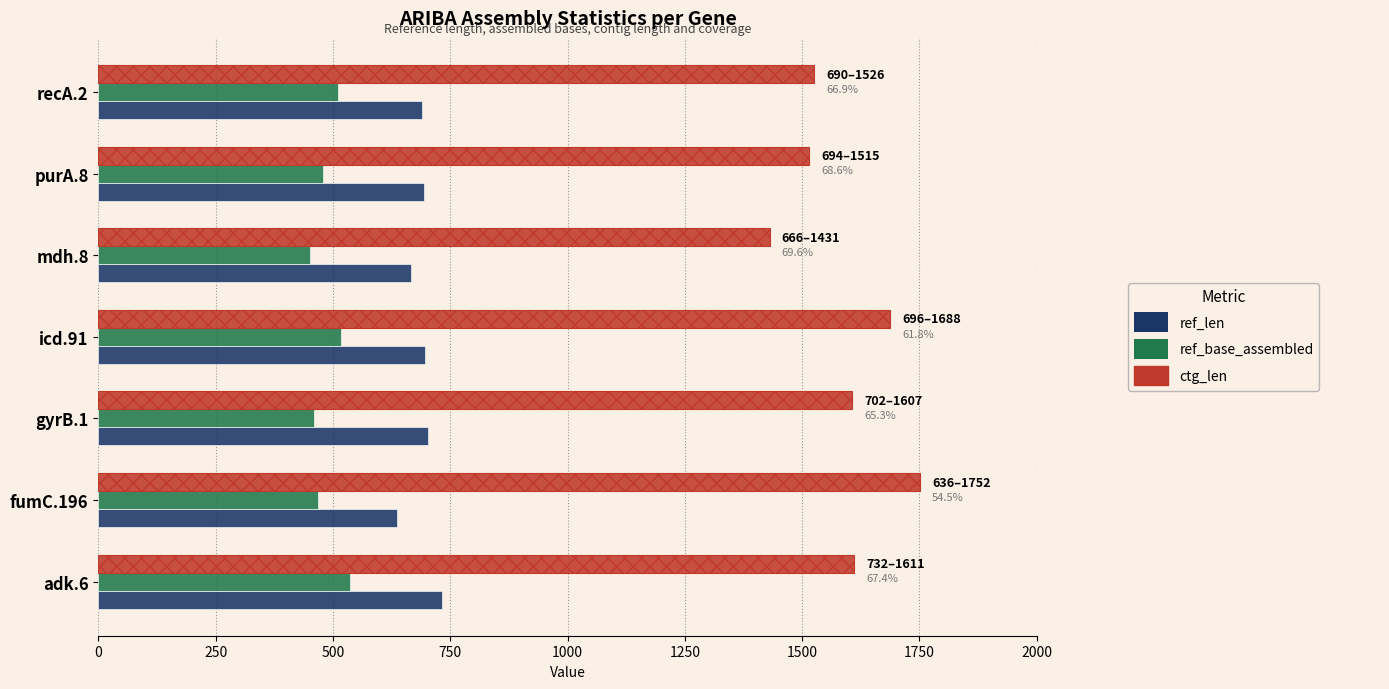

Which series has the largest total across all categories?

ctg_len